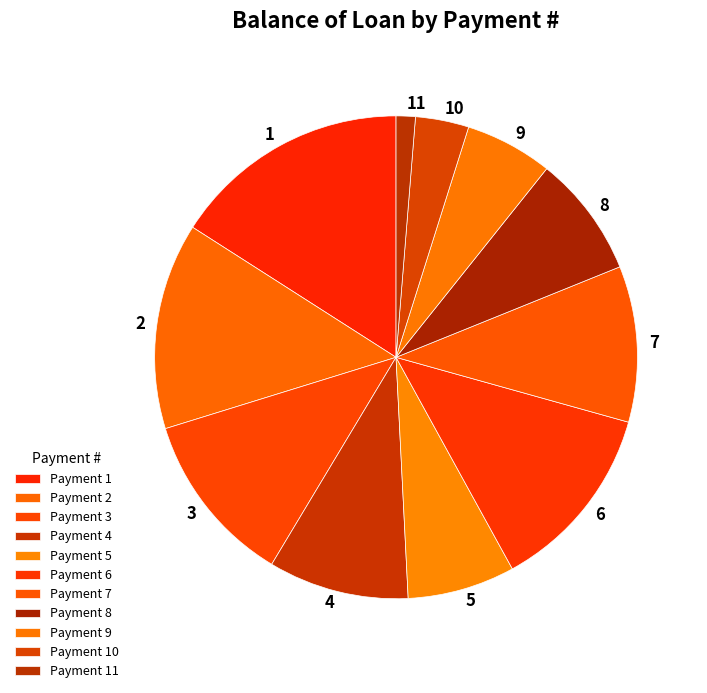

Which category has the biggest portion of the pie?

1